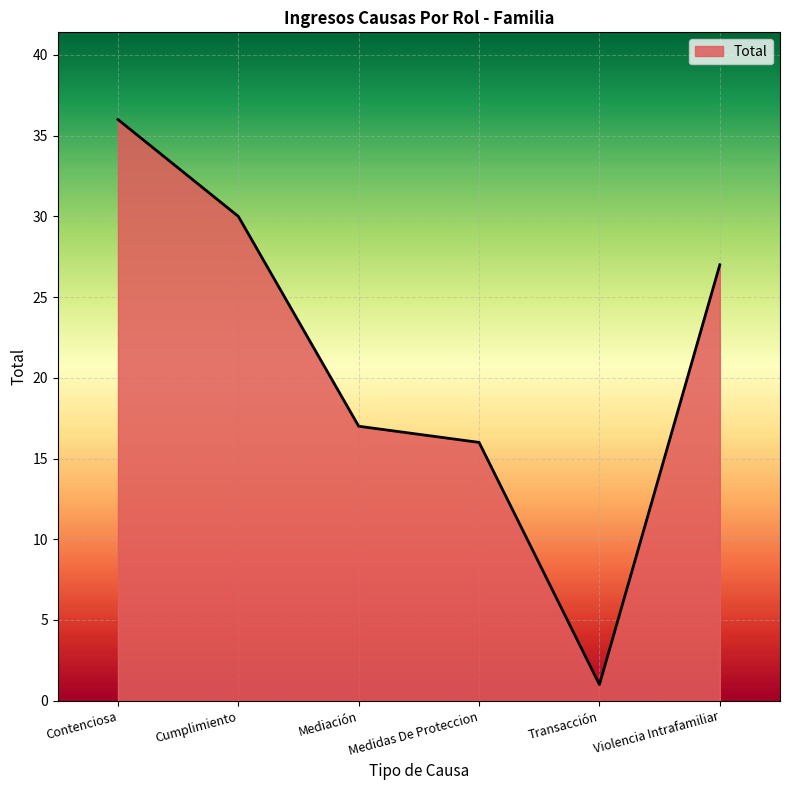

What value does the data have at Cumplimiento, to the nearest 10?

30